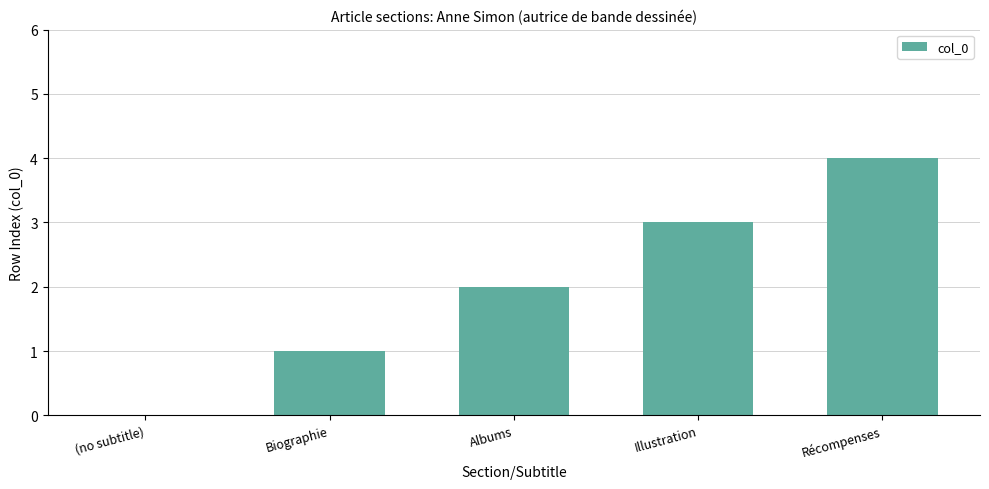

Which has a higher value, Biographie or Illustration?

Illustration